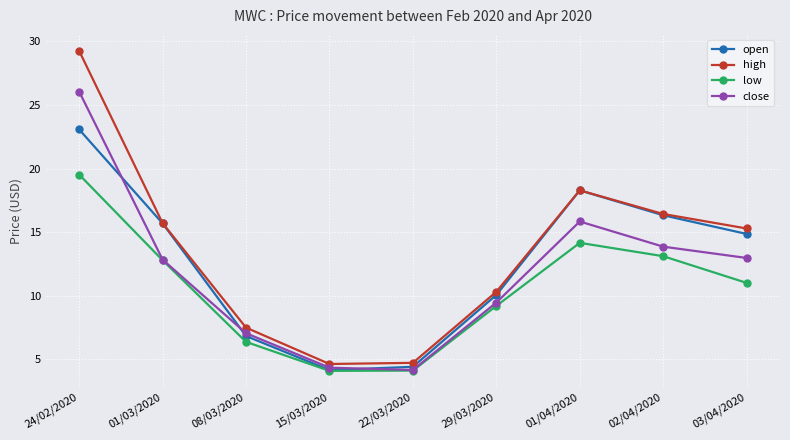

True or false: open has more than 2 interior local peaks.

False